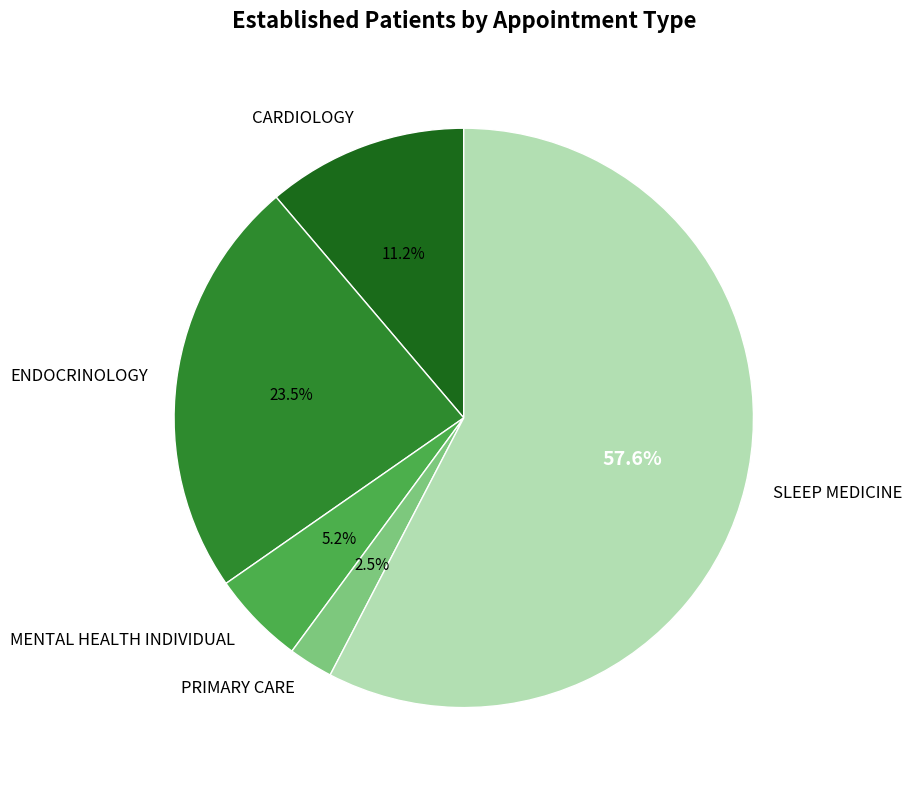

Approximately how many times larger is the value at MENTAL HEALTH INDIVIDUAL compared to CARDIOLOGY?

0.5